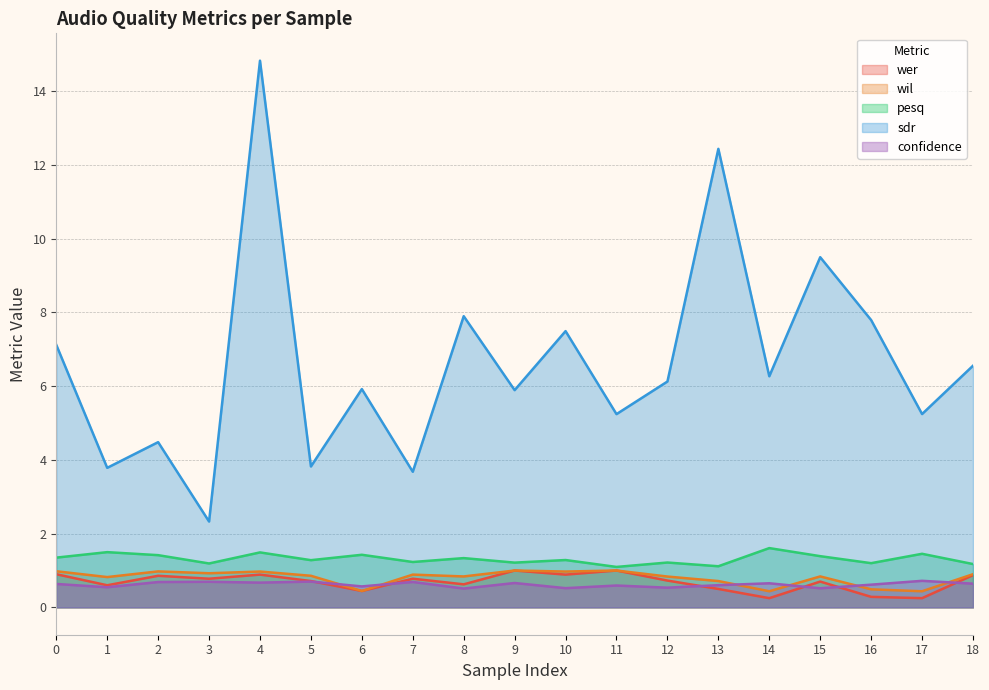

How many categories are shown in the chart?

19